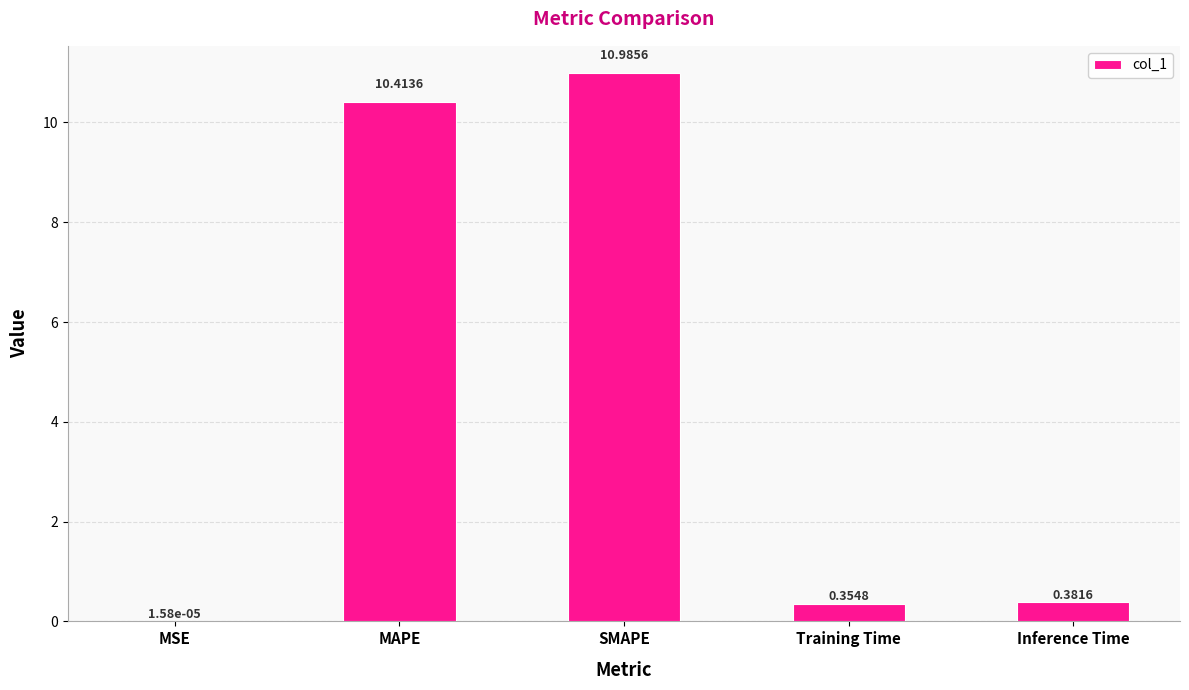

What is the change in value from MSE to Inference Time?

+0.4